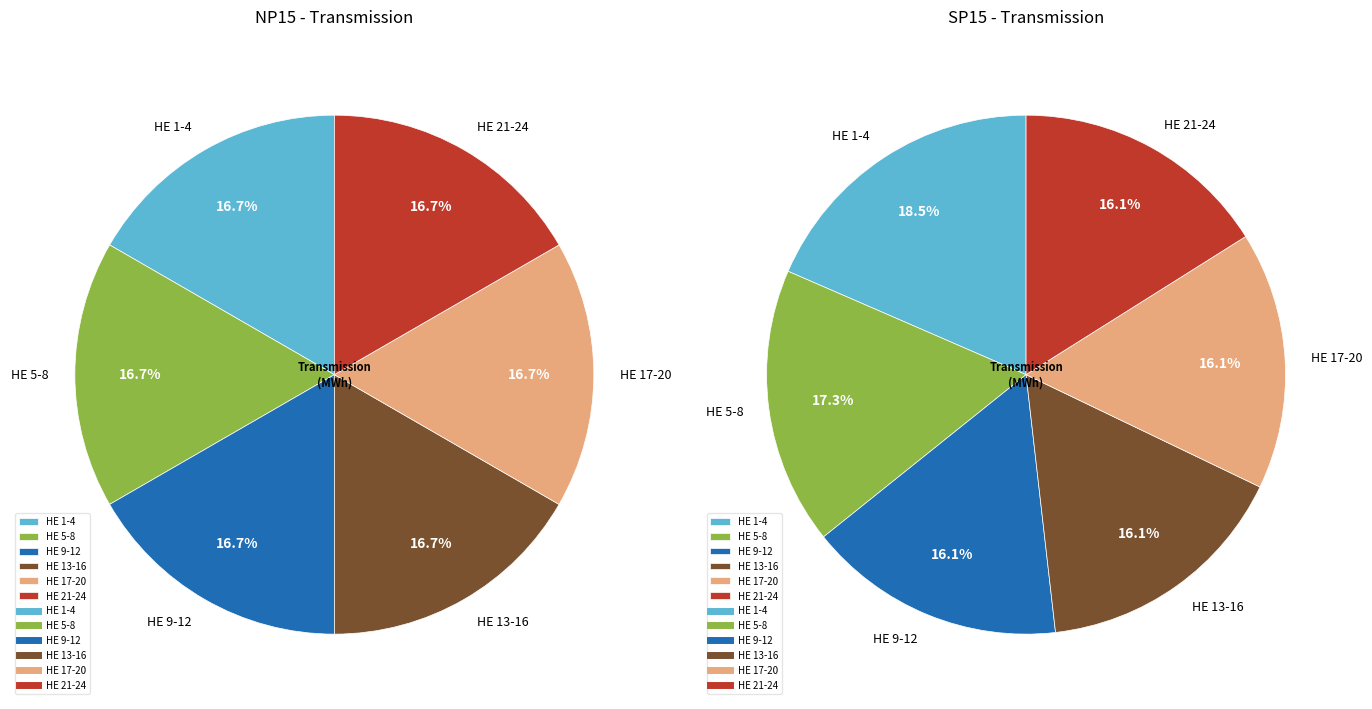

Which series has the largest range (max minus min)?

SP15